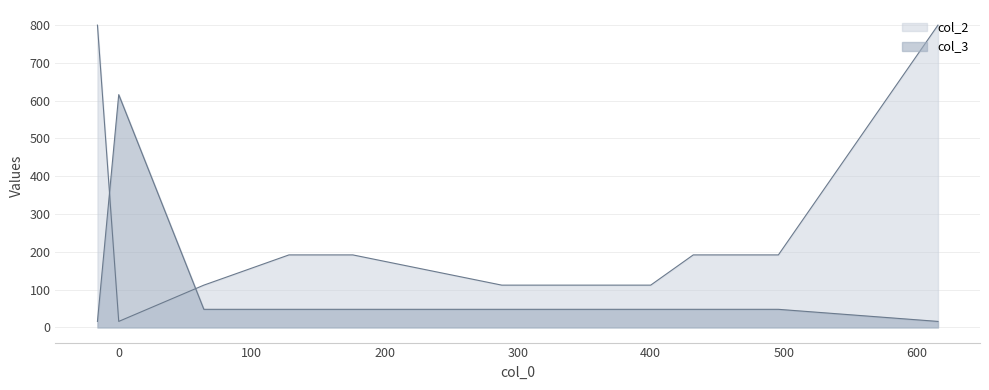

The value of col_2 at 400 is 190. True or false?

False